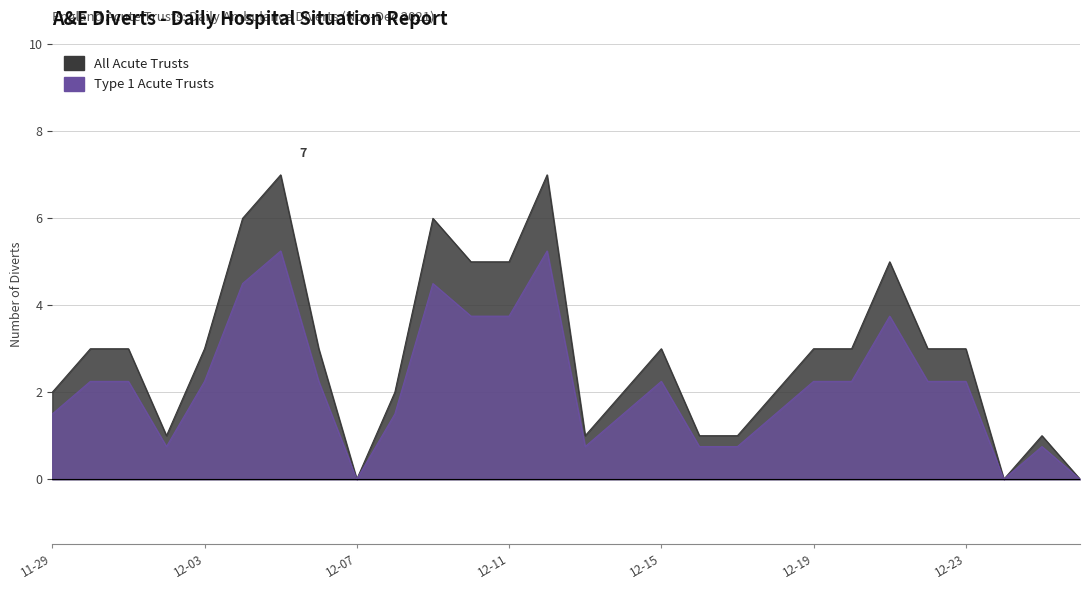

True or false: ENGLAND (All Acute Trusts) and ENGLAND (Type 1 Acute Trusts) cross at least once.

False